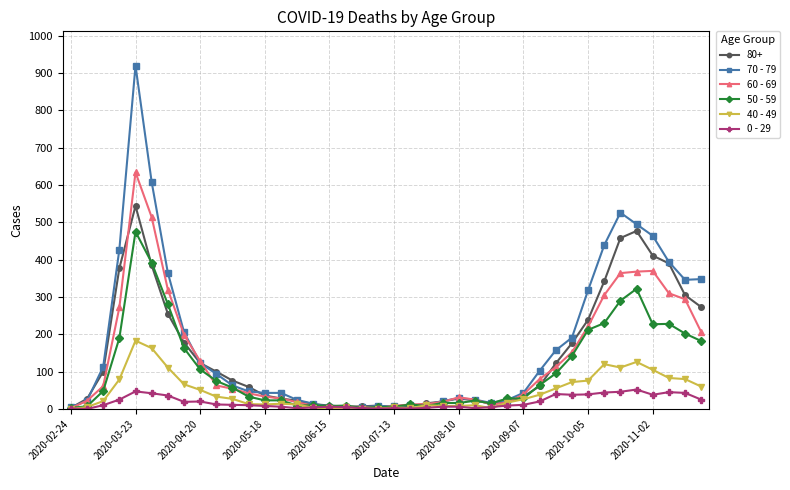

Which series has the widest spread of values?

70 - 79